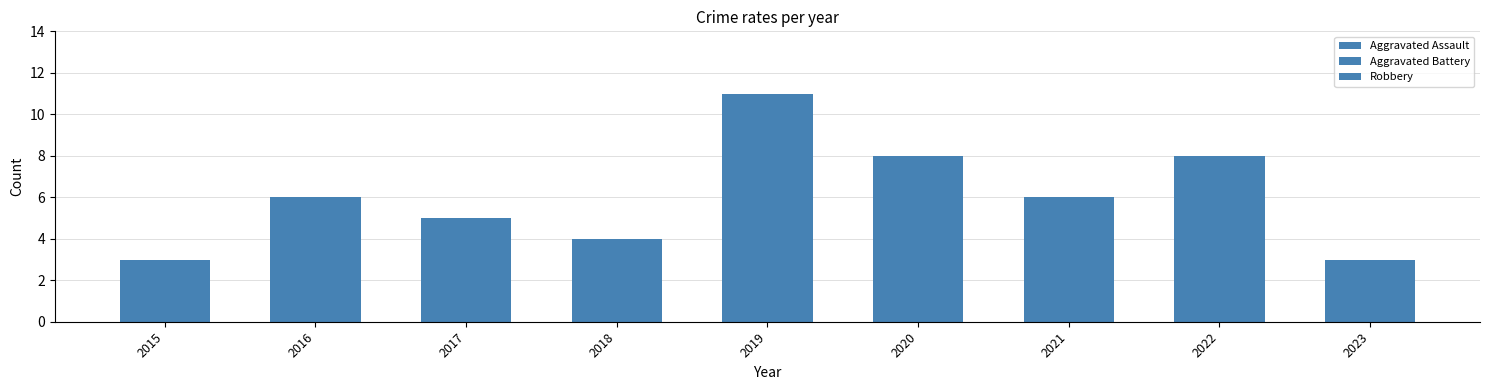

How many categories are shown in the chart?

9